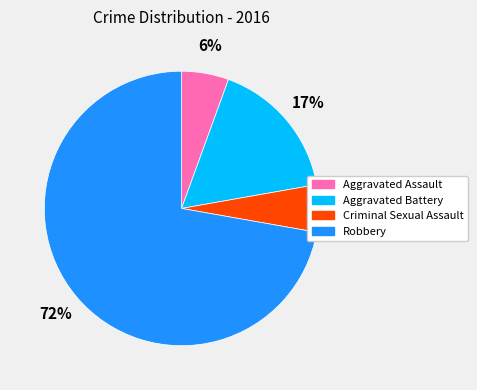

Does any single category account for the majority?

Yes